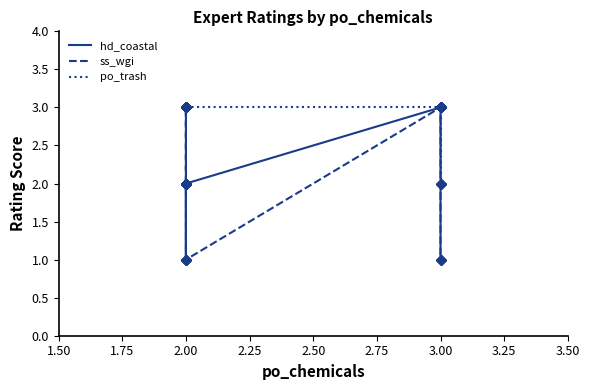

Which label corresponds to the largest value in the chart?

3.00